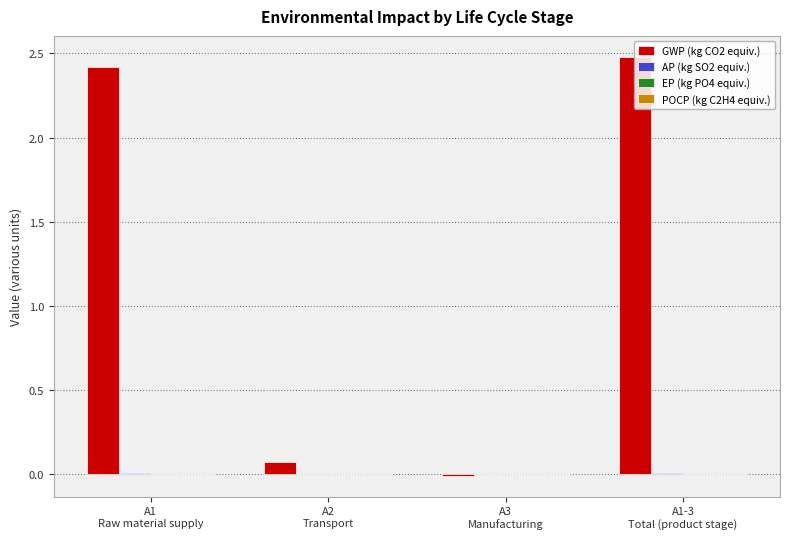

Which series has the largest total across all categories?

GWP (kg CO2 equiv.)